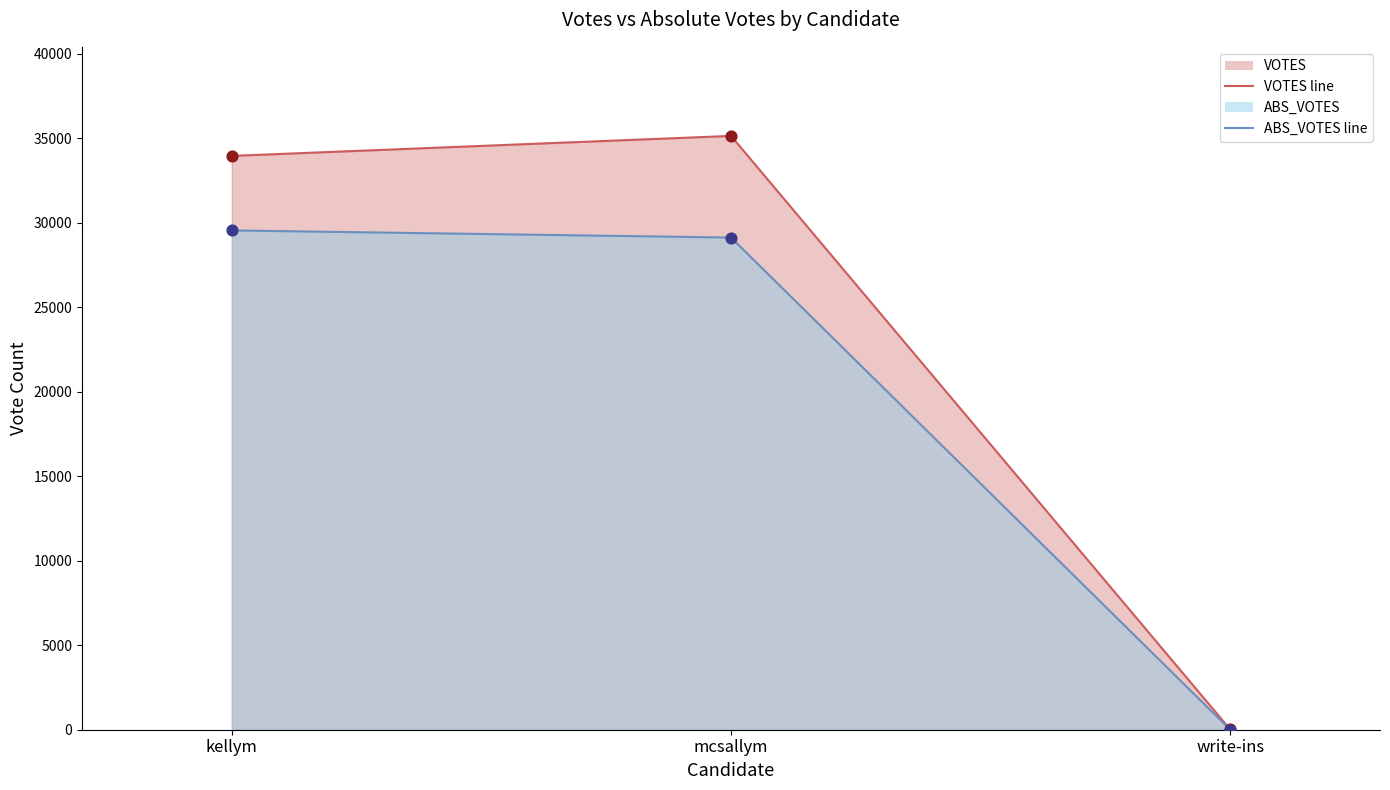

At which category is the sum across all series the highest?

mcsallym